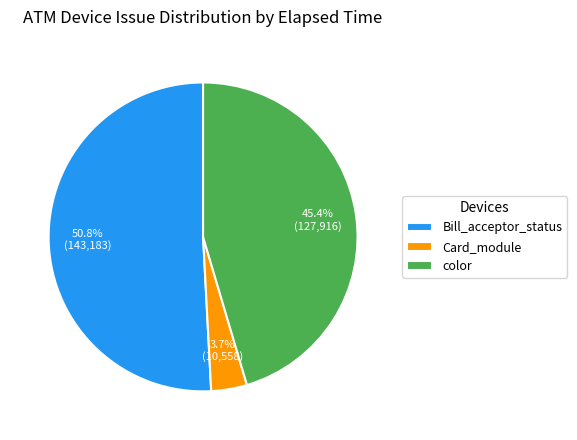

Is there a majority slice in this chart?

Yes